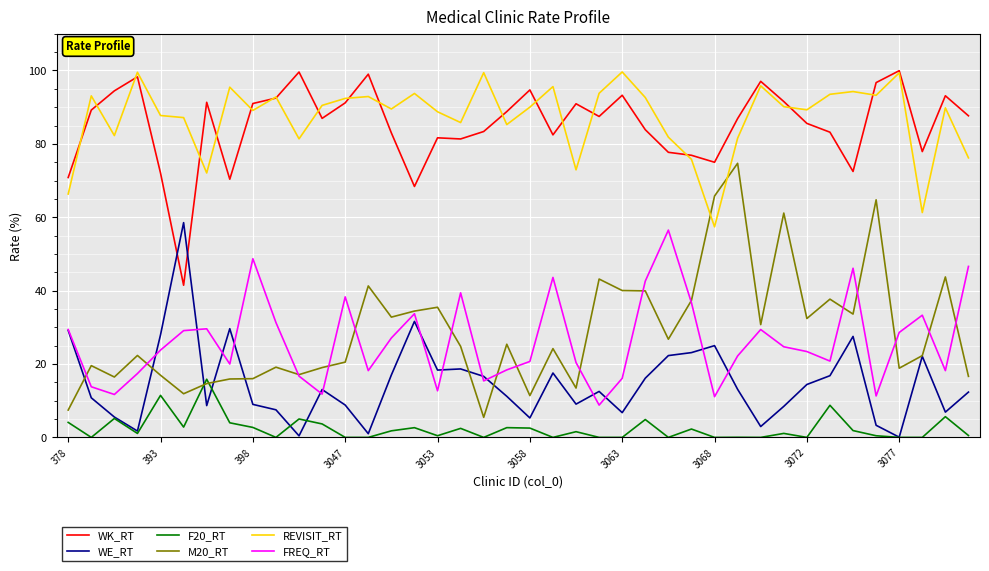

Which series has the largest range (max minus min)?

M20_RT